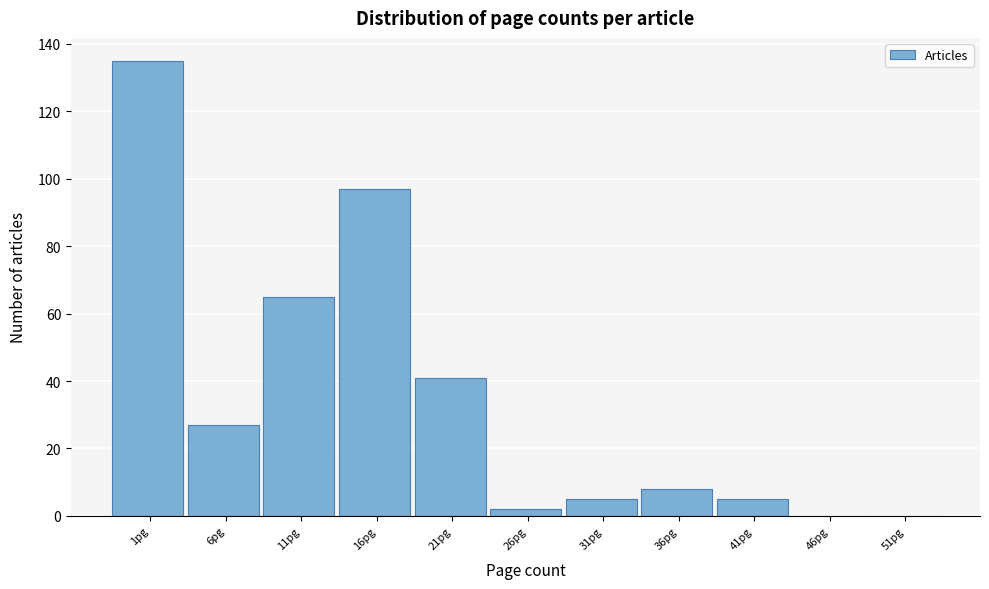

Reading left to right, extract all data points from this chart.

1pg=135	6pg=27	11pg=65	16pg=97	21pg=41	26pg=2	31pg=5	36pg=8	41pg=5	46pg=0	51pg=0